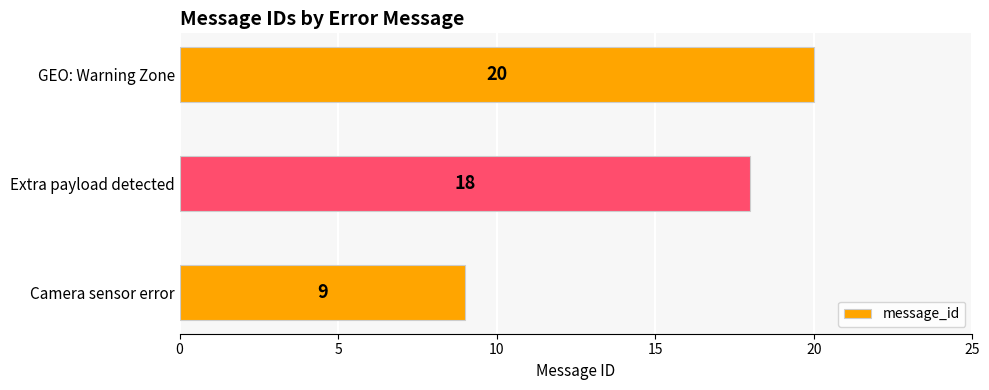

The chart shows a value of 9 at Camera sensor error. True or false?

True